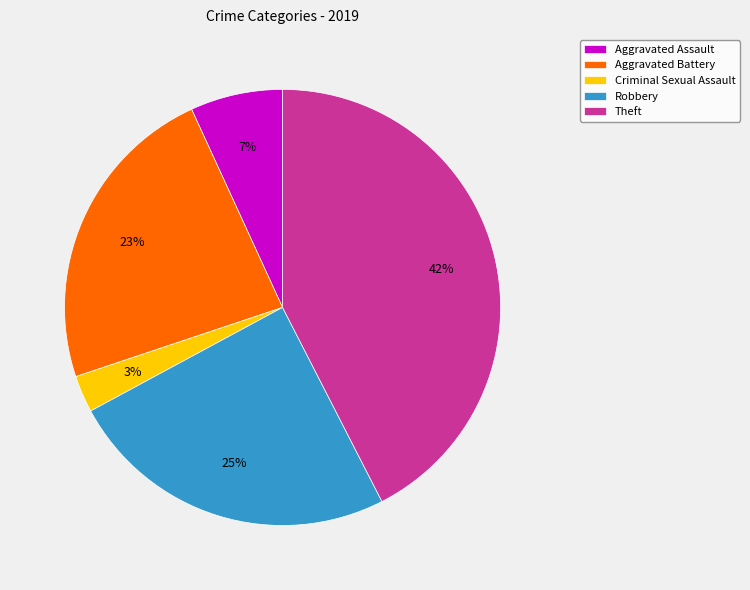

What is the ratio of the value at Criminal Sexual Assault to the value at Robbery?

0.1